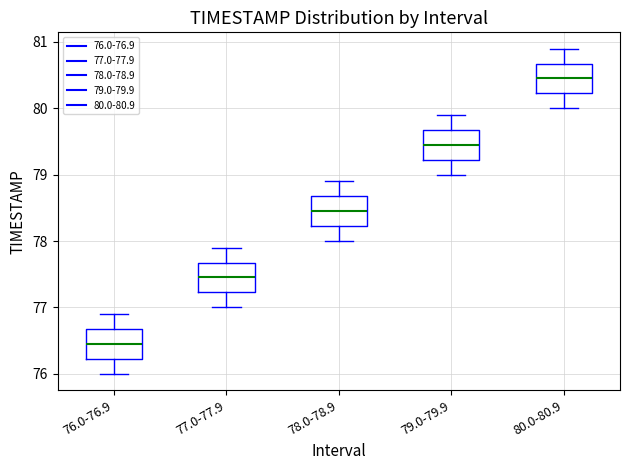

Where is the upper edge of the box for 76.0-76.9 on the y-axis? The values are not printed on the chart, so give them approximately, as read against the axis.

76.7